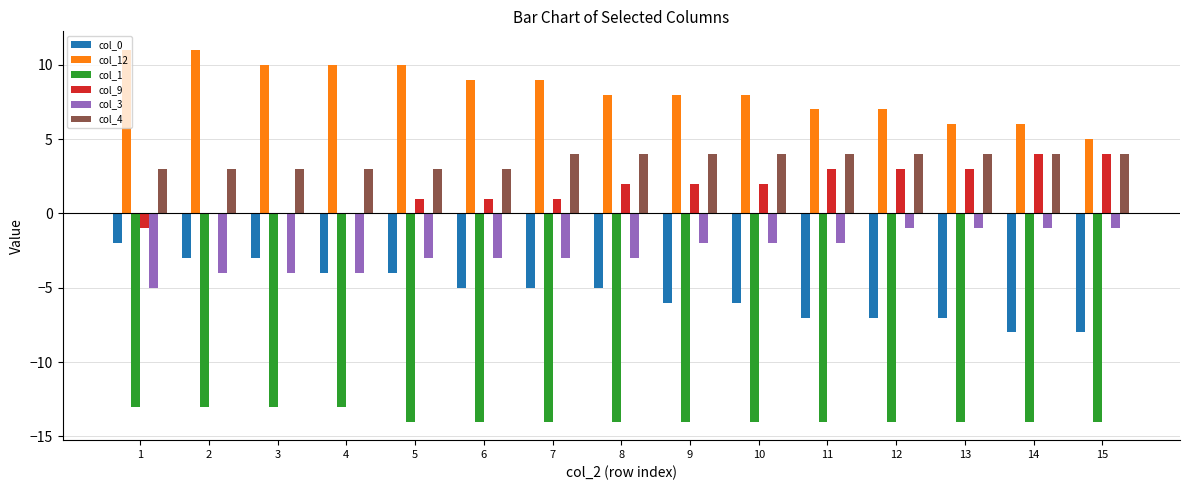

Which series has the largest total across all categories?

col_12